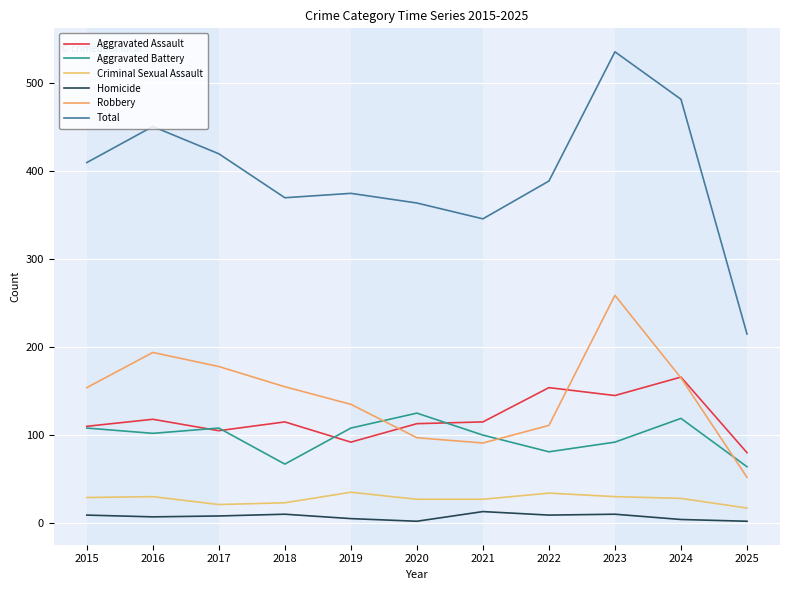

Rank the series by their maximum value, from lowest to highest.

Homicide, Criminal Sexual Assault, Aggravated Battery, Aggravated Assault, Robbery, Total